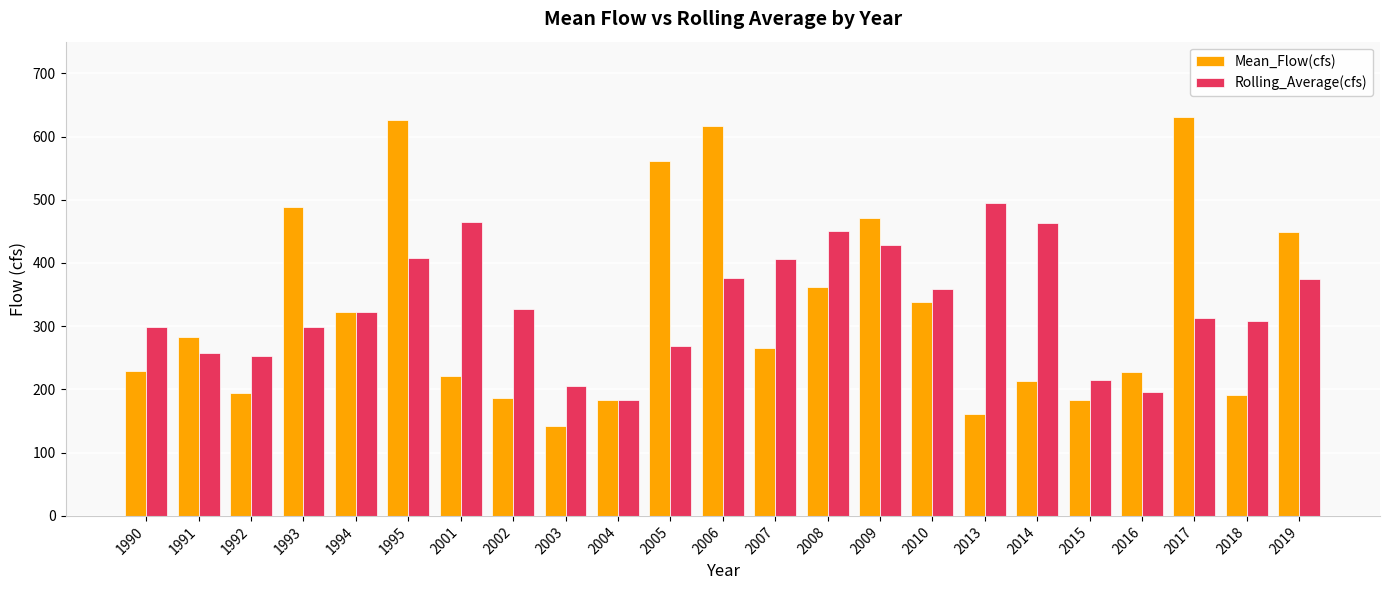

How many bars are there in total?

46